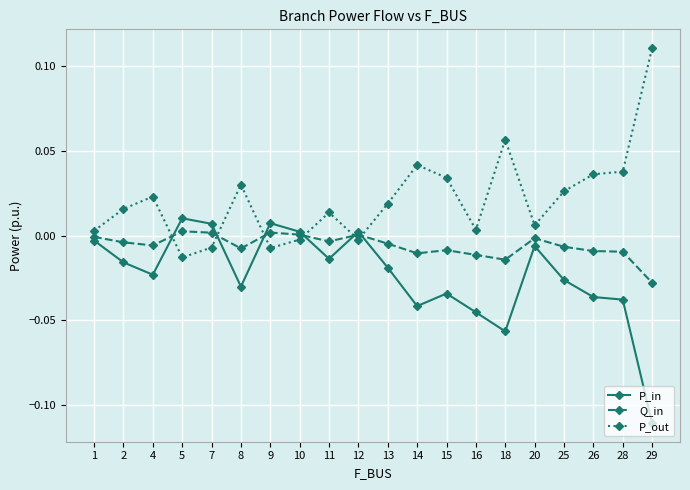

Rank the series by their maximum value, from highest to lowest.

P_out, P_in, Q_in